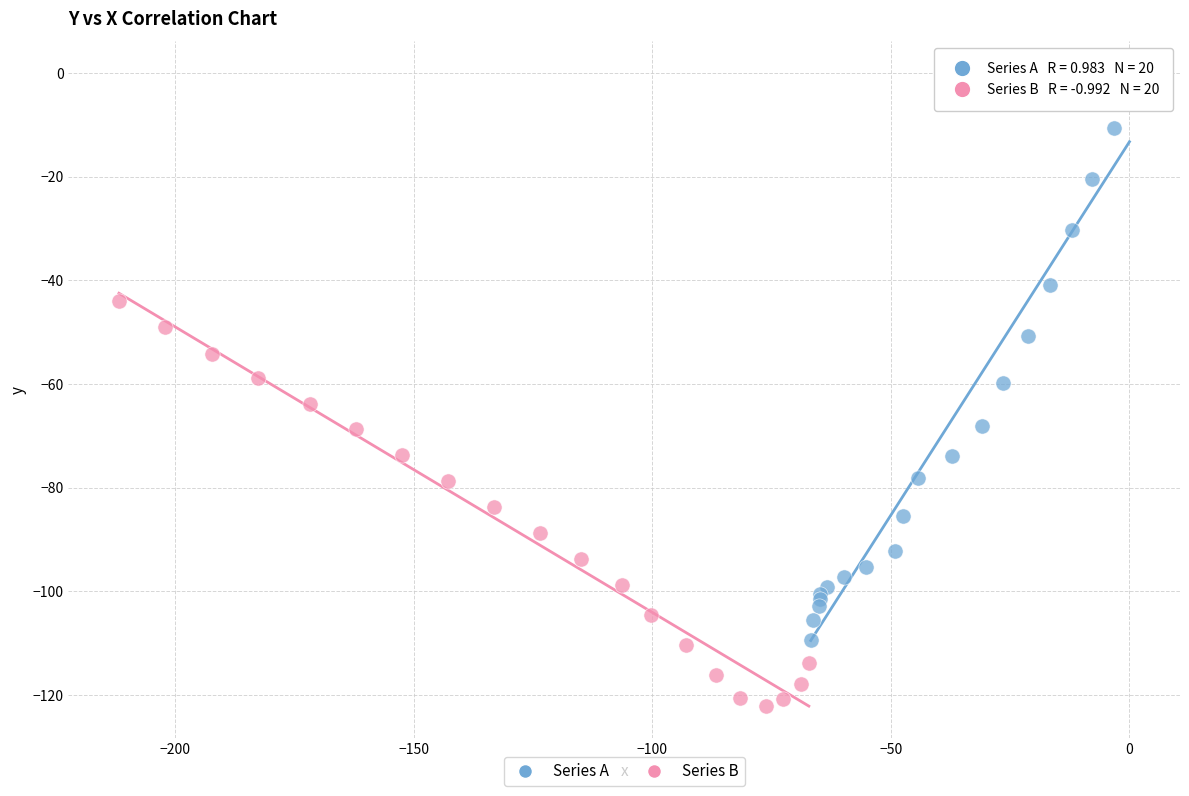

Which series reaches the minimum Y coordinate?

Series B